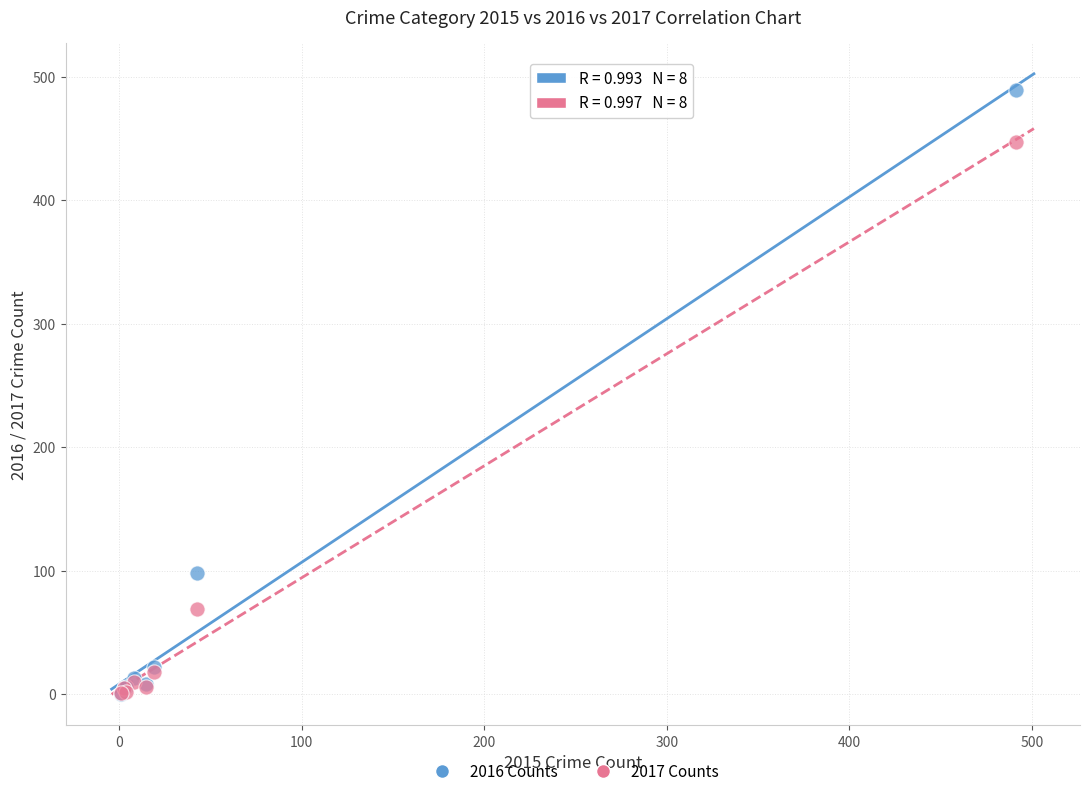

Which series has the largest Y range (max minus min)?

2016 Counts